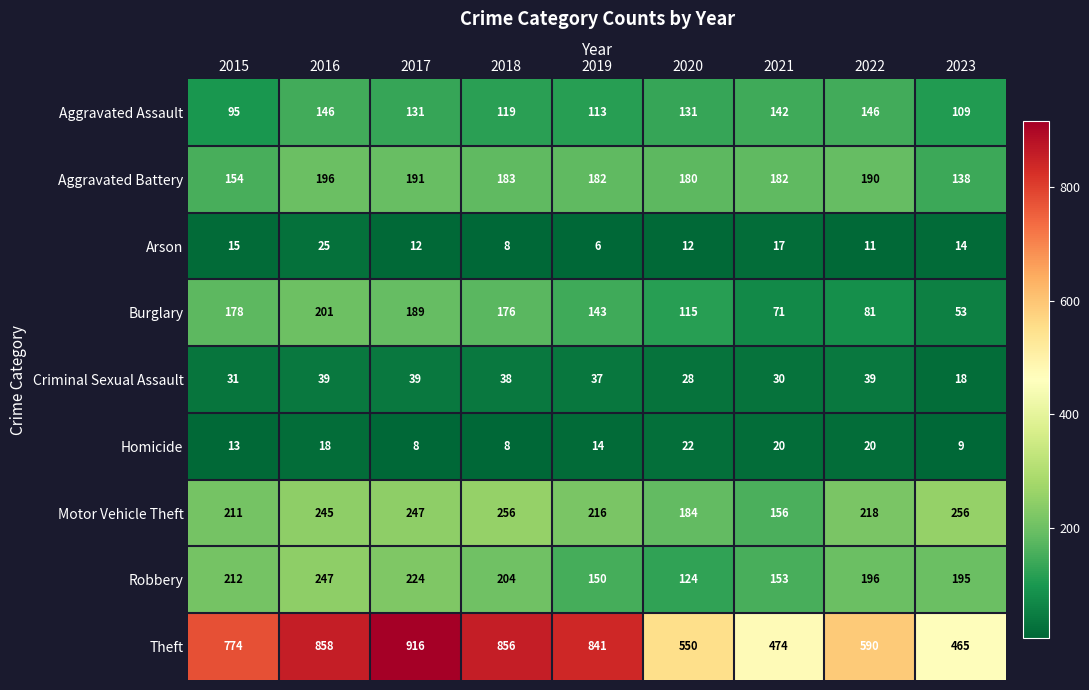

Between 2022 and 2023, which series saw the biggest shift?

Theft